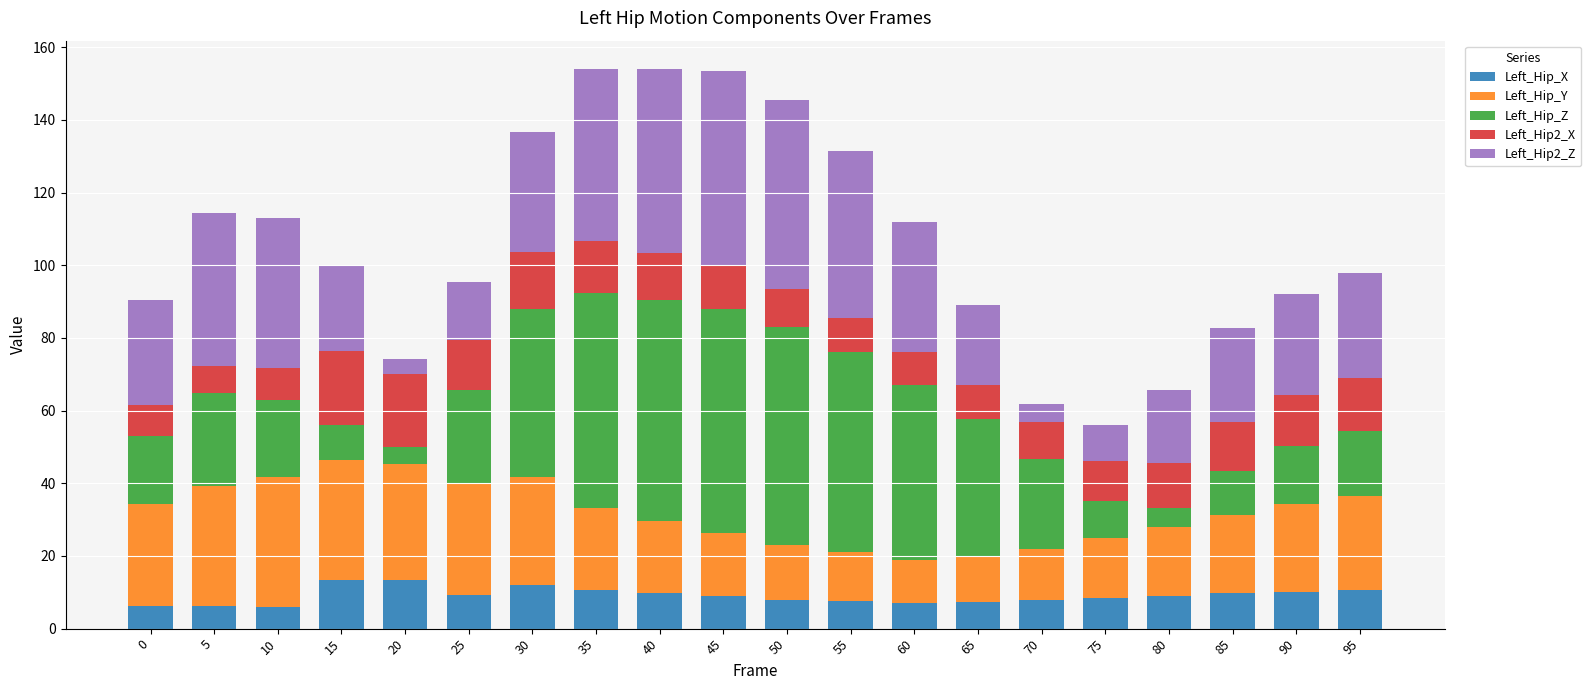

True or false: Left_Hip_X has a value of 7.0 at 60.

True